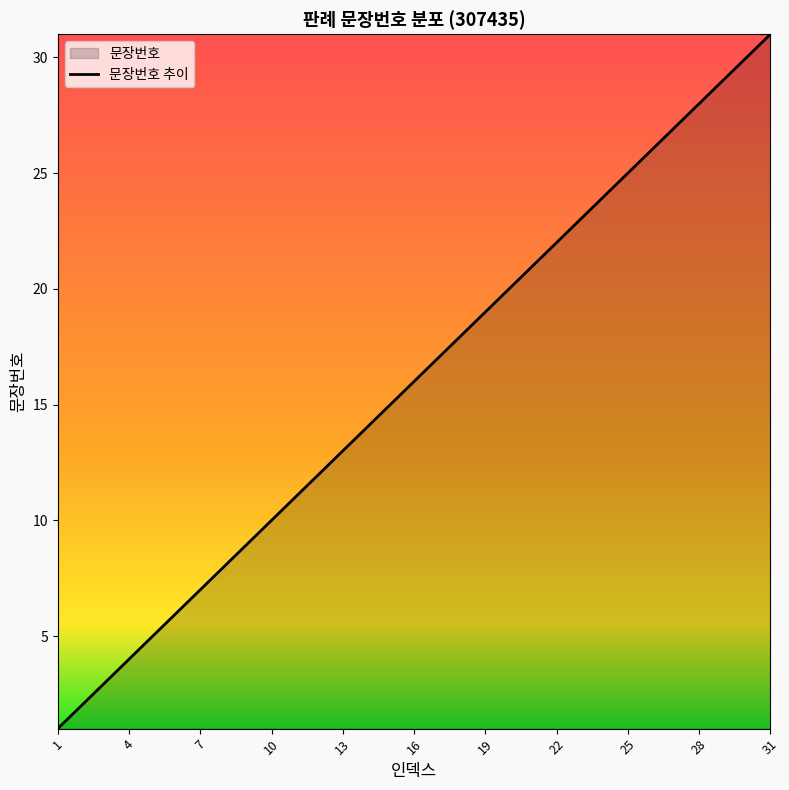

Count the number of values greater than 16.

15